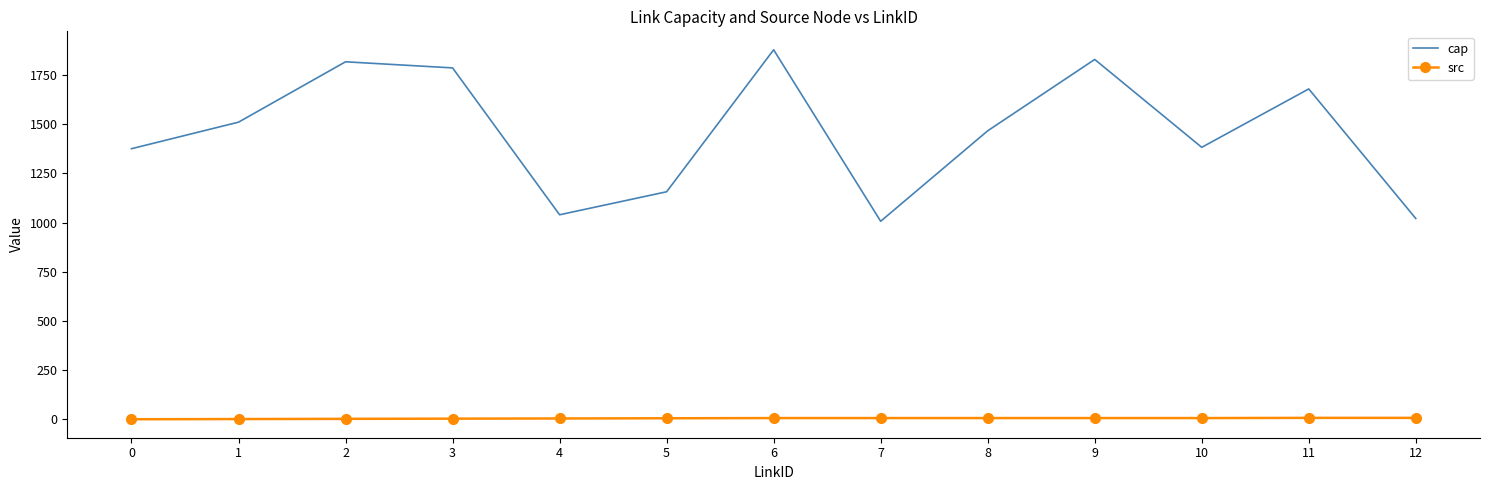

True or false: cap has a value of 1376 at 0.

True